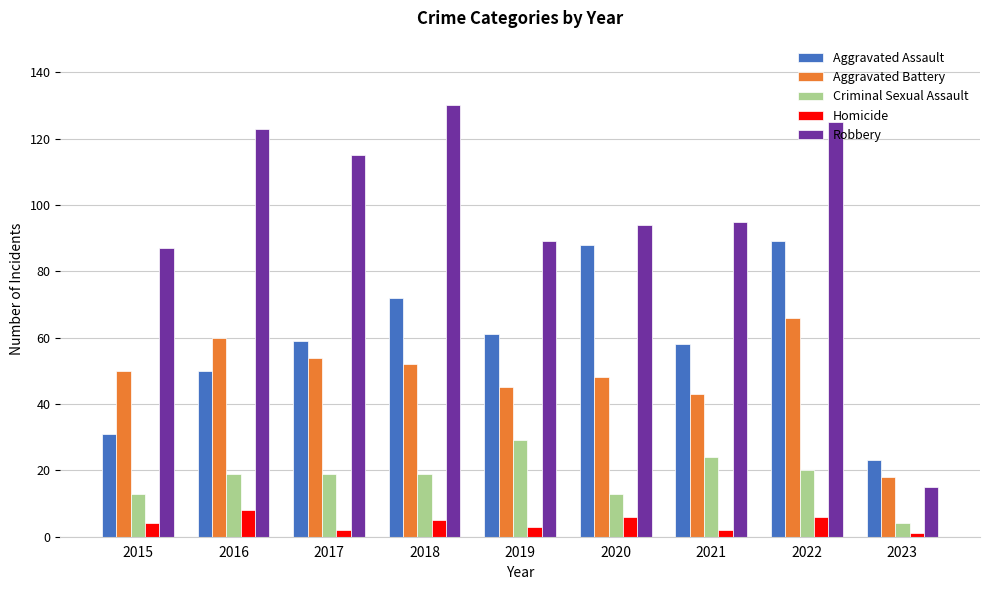

What is the total value across all series at 2015?

185